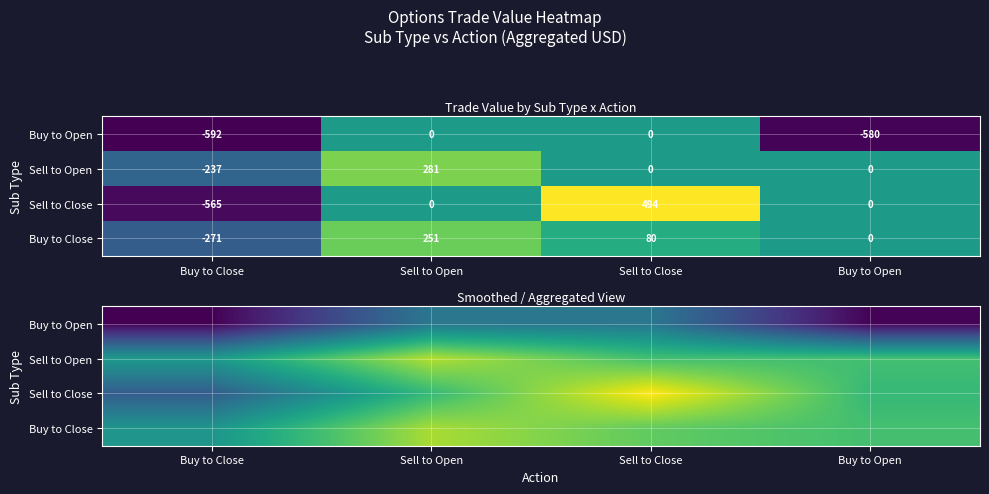

Which has a higher value, Sell to Close or Buy to Open?

Sell to Close